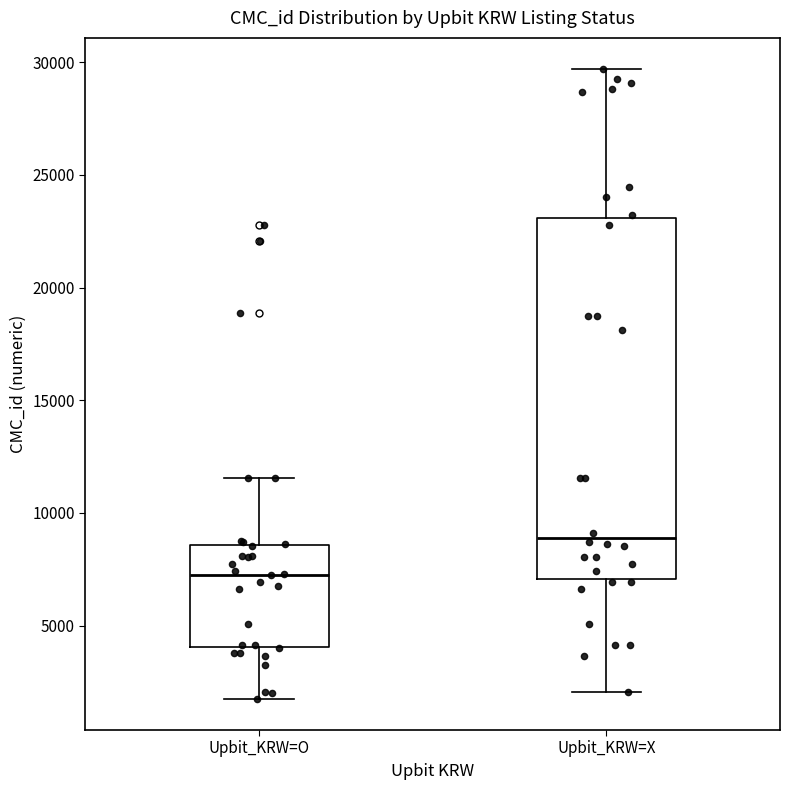

Comparing the boxes themselves (not the whiskers), which one is the tallest?

Upbit_KRW=X